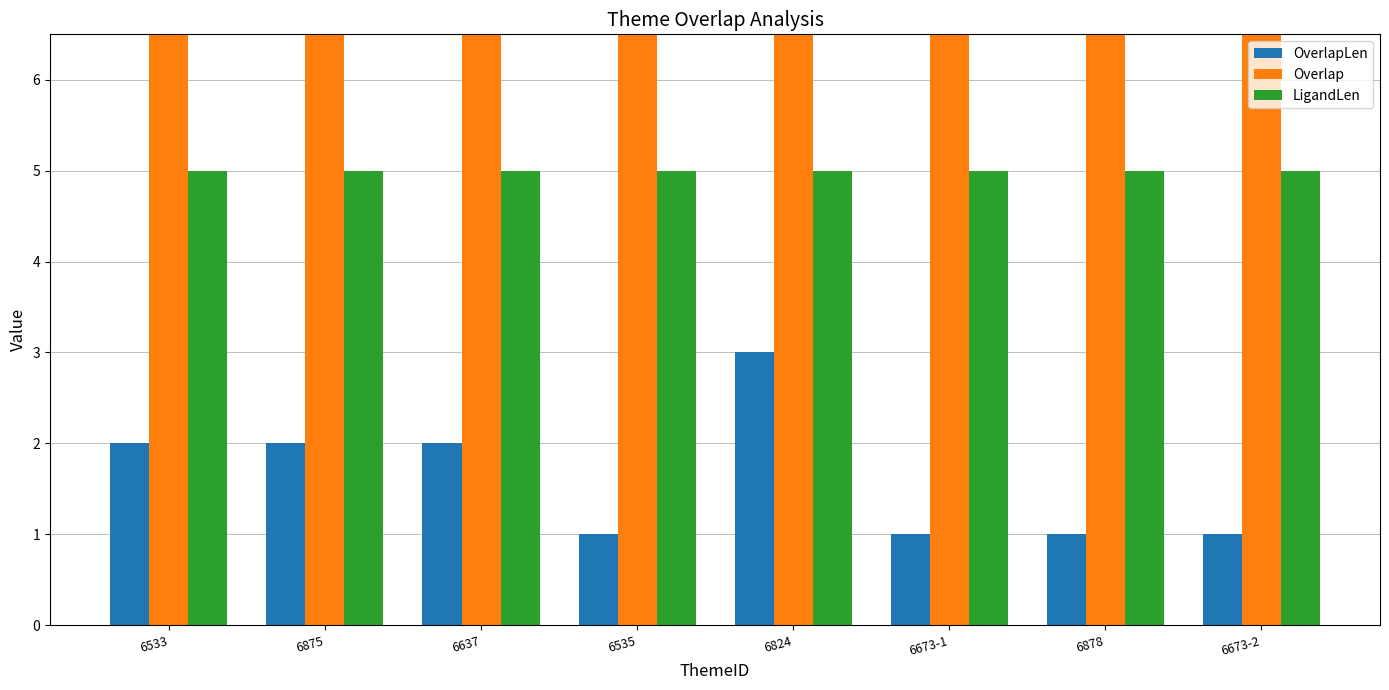

At how many categories does at least one series exceed 17?

8